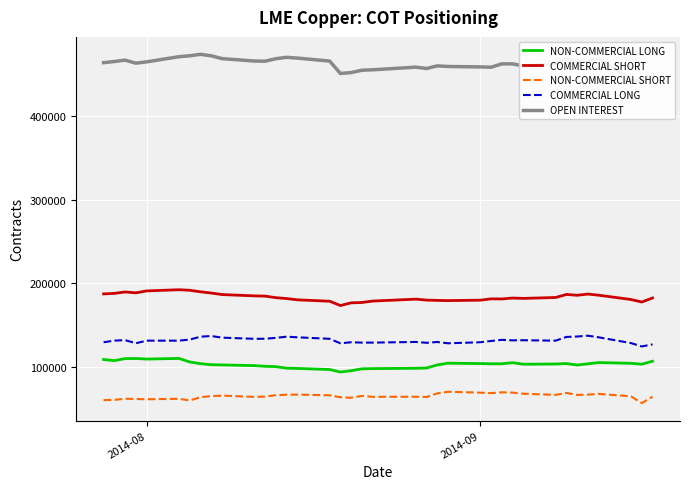

In NON-COMMERCIAL SHORT, how many points are lower than both neighbors (excluding endpoints)?

10